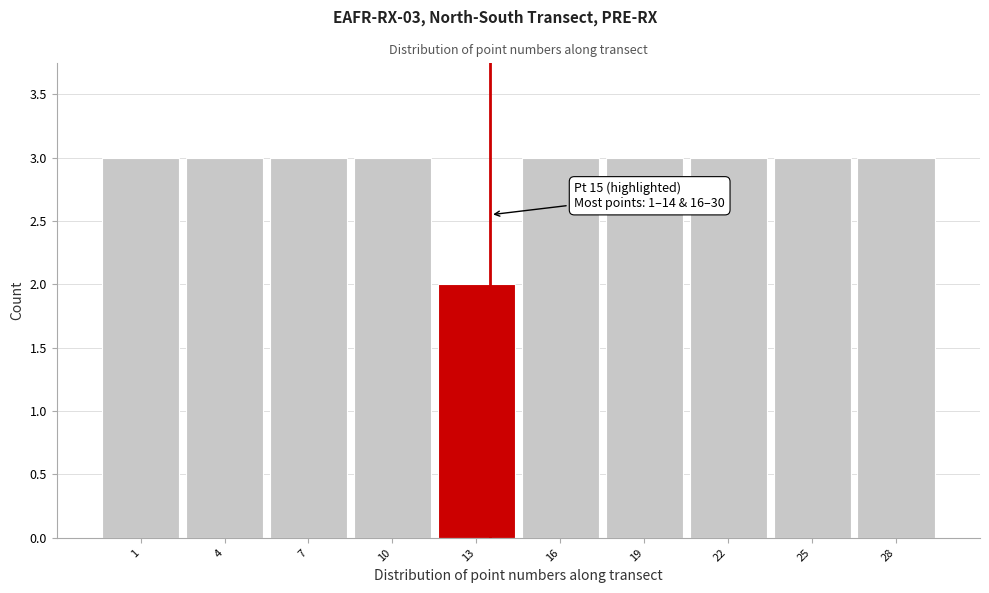

Reading right to left, list all the values displayed in this chart.

3	3	3	3	3	2	3	3	3	3